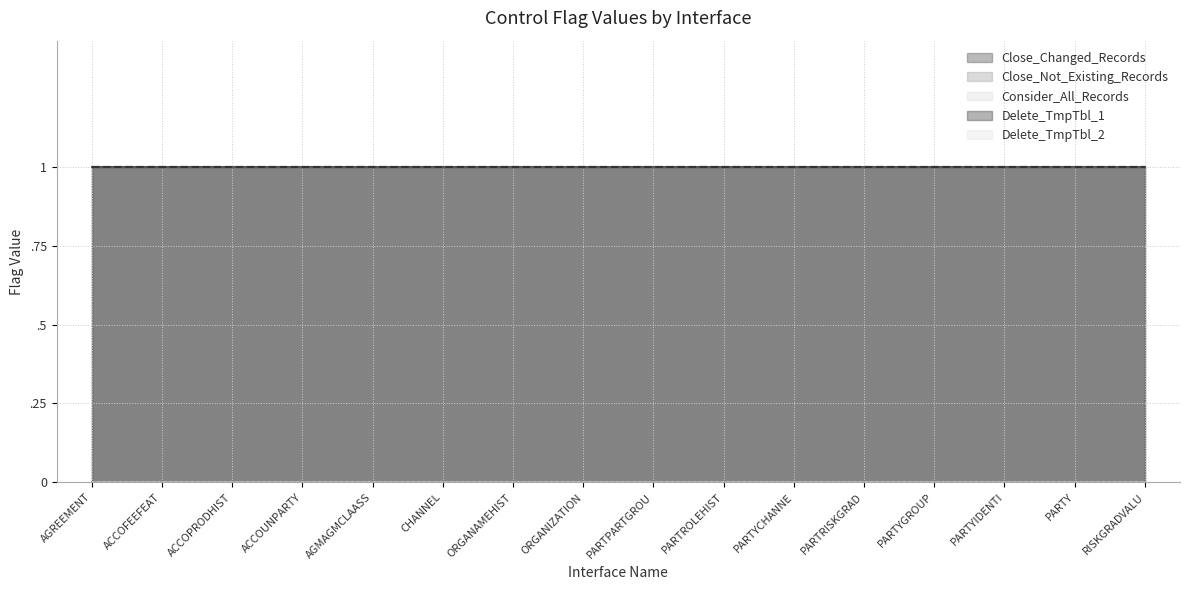

Does the chart display data point markers on the line(s)?

No